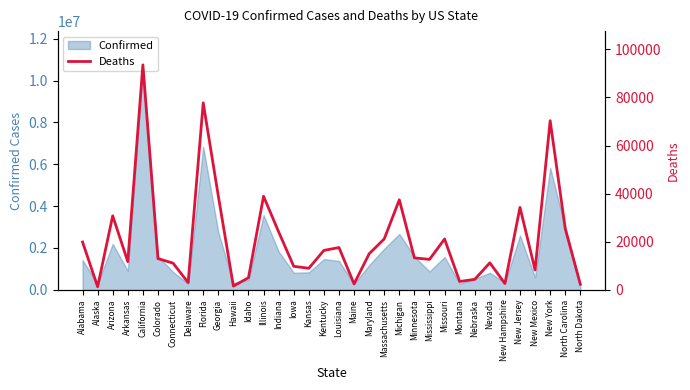

What value does the Confirmed series have at New York?

5833909